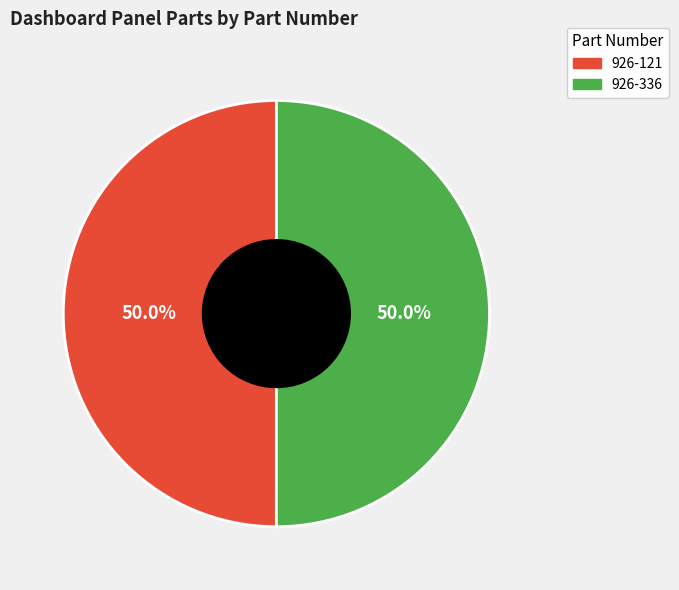

The 926-121 slice represents 63% of the pie. True or false?

False